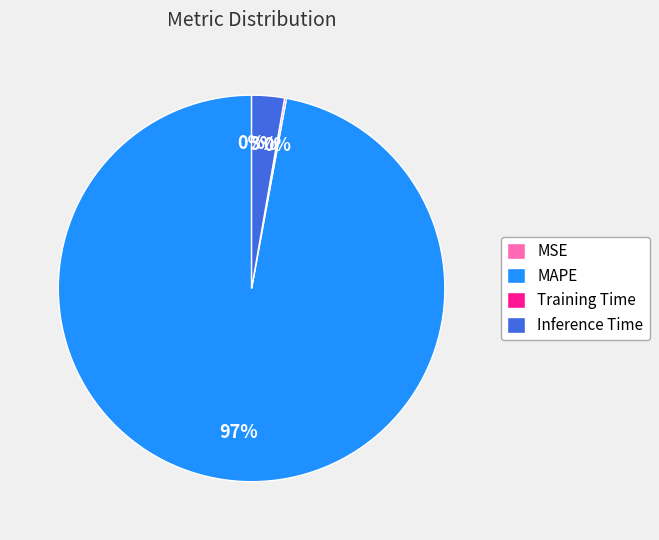

To the nearest percent, what is the difference between the largest and smallest slice percentages?

97%